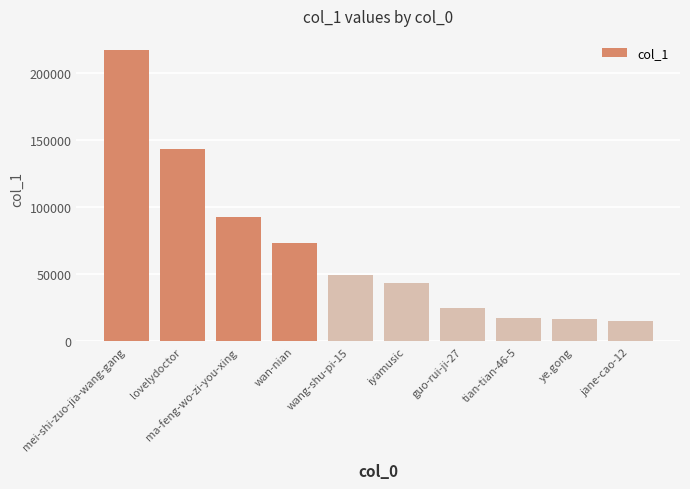

How many bars are there in total?

10